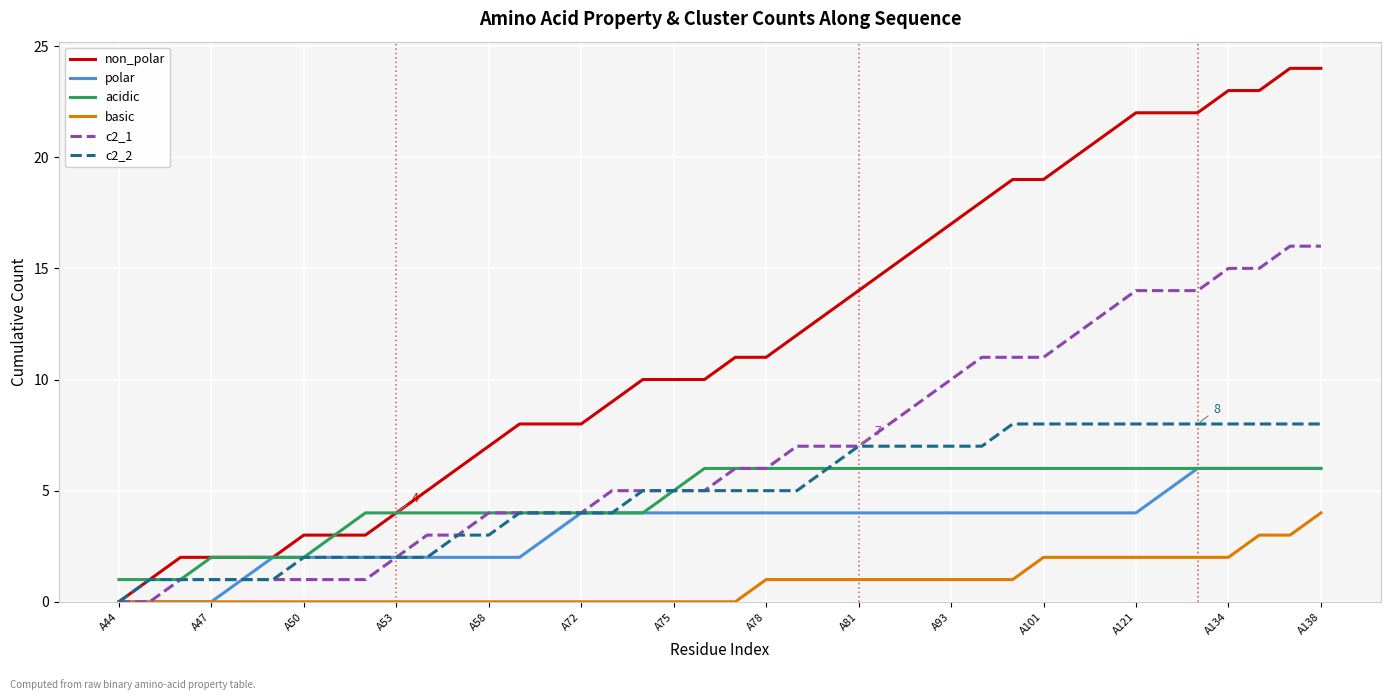

Which series has the widest spread of values?

non_polar